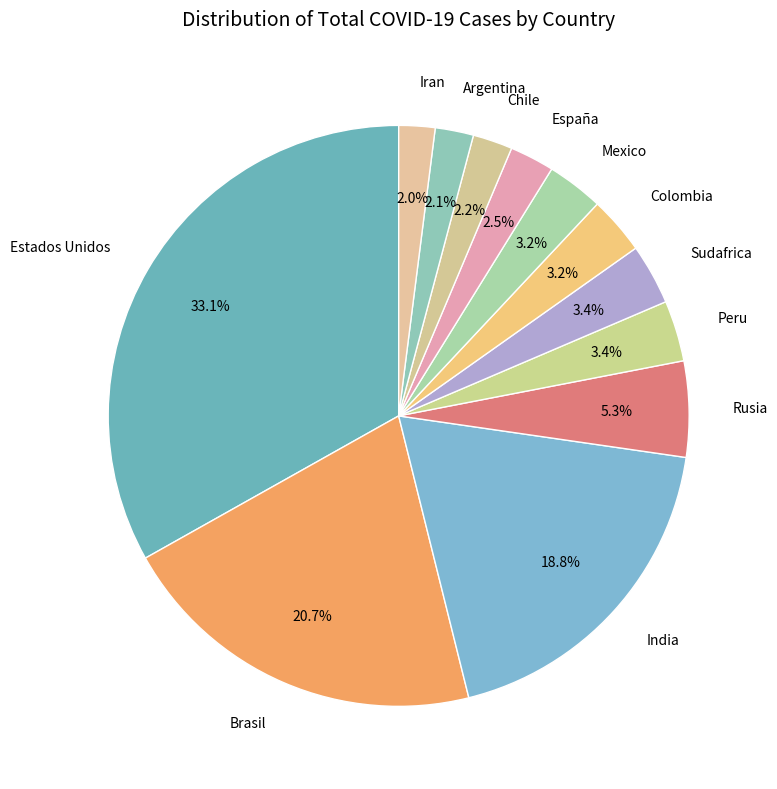

How many slices are in this pie chart?

12